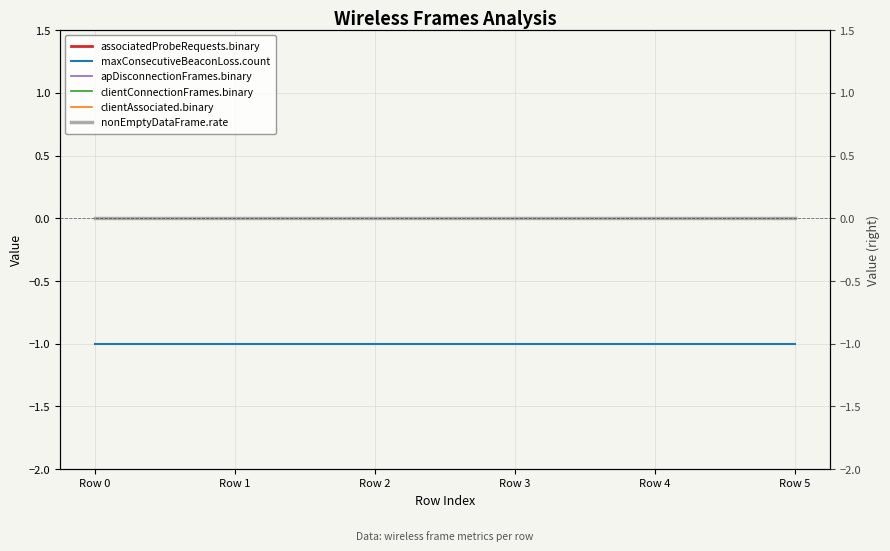

How many series are shown in this chart?

6